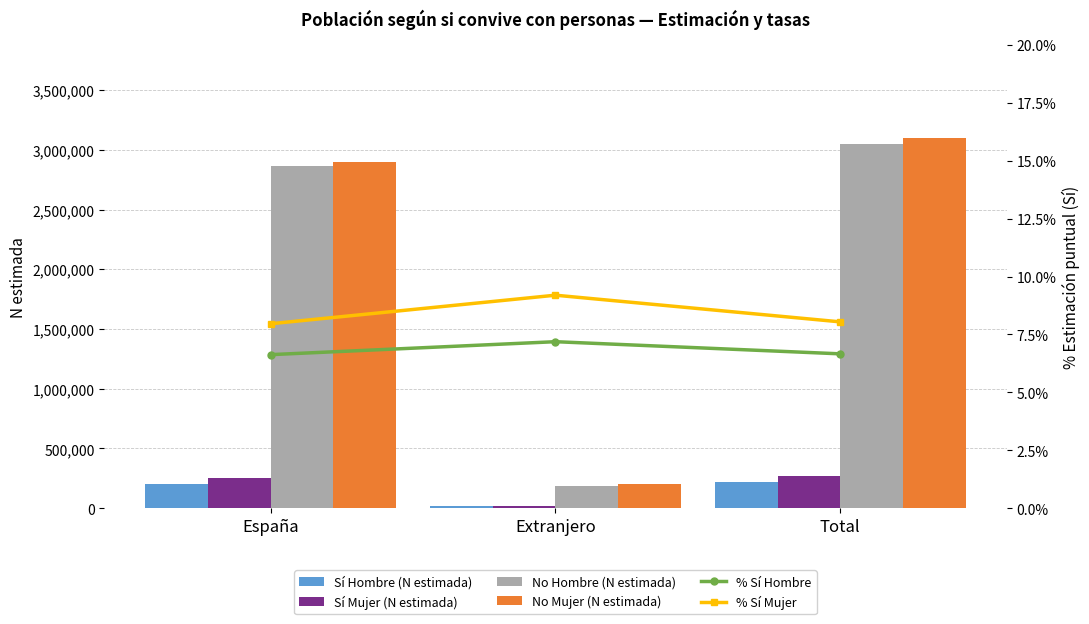

The % Sí Hombre series shows 11.8 at España. True or false?

False